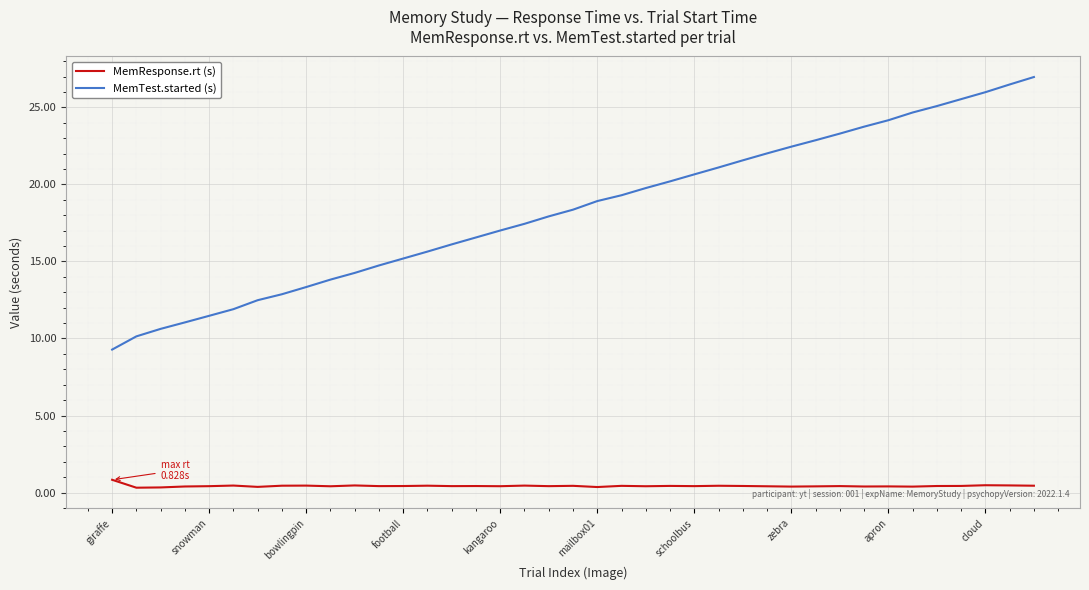

Which series has the widest spread of values?

MemTest.started (s)